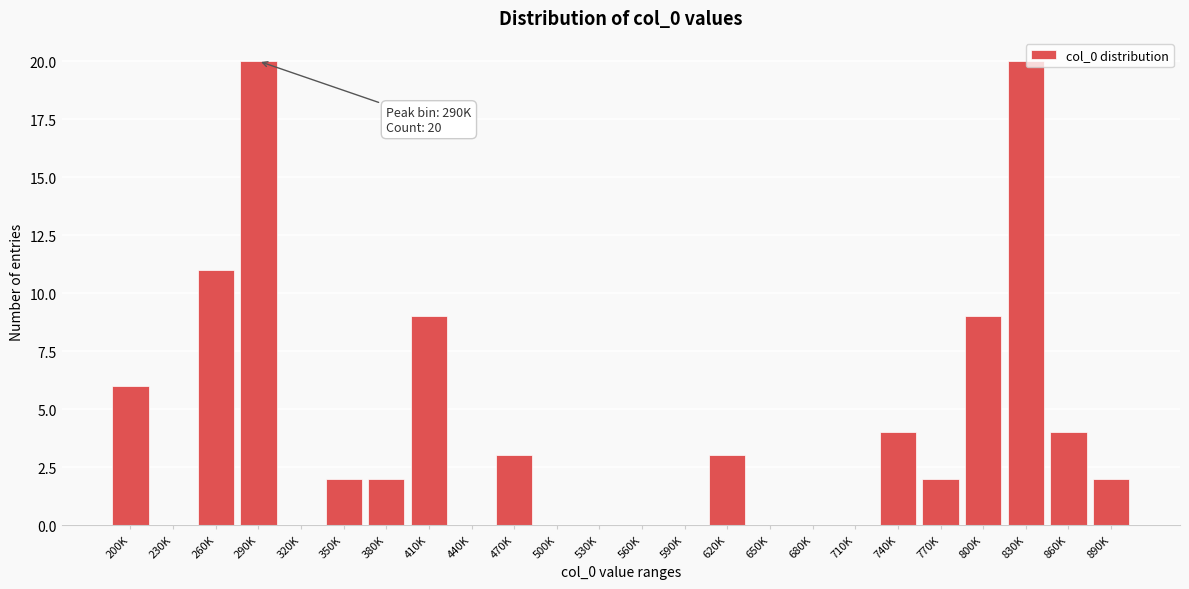

Reading right to left, what are all the values shown in this chart?

890K=2	860K=4	830K=20	800K=9	770K=2	740K=4	710K=0	680K=0	650K=0	620K=3	590K=0	560K=0	530K=0	500K=0	470K=3	440K=0	410K=9	380K=2	350K=2	320K=0	290K=20	260K=11	230K=0	200K=6